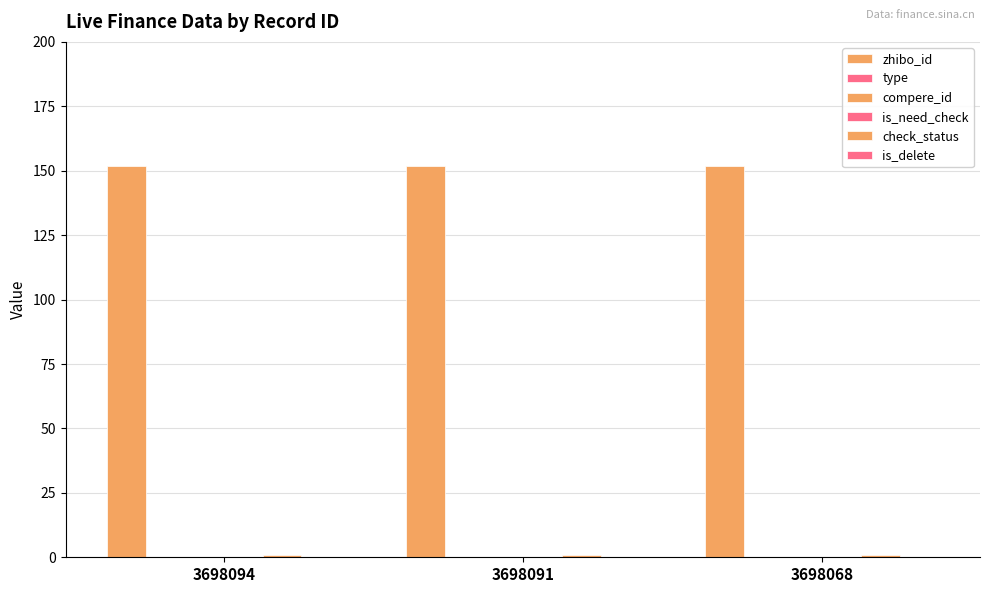

At which category is the sum across all series the highest?

3698094